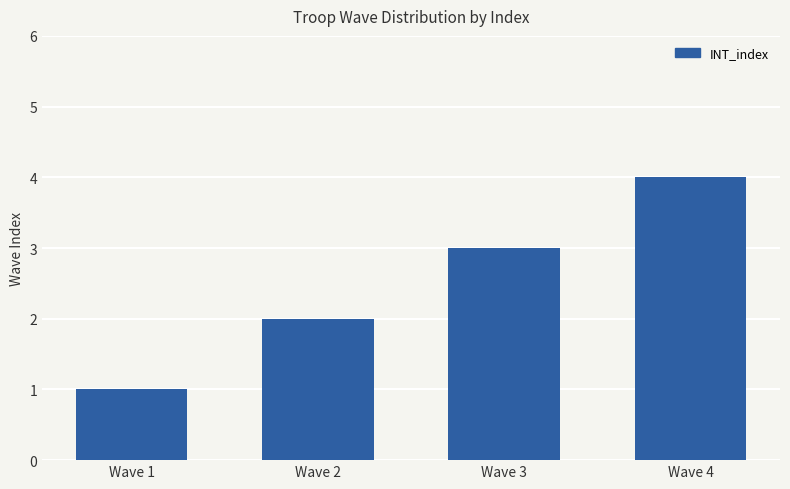

Reading right to left, list all the values displayed in this chart.

4	3	2	1